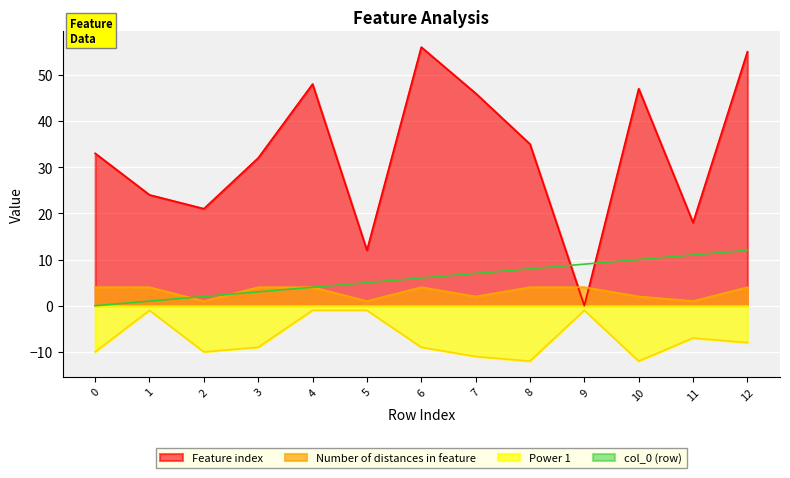

How many times do Feature index and col_0 cross each other?

2